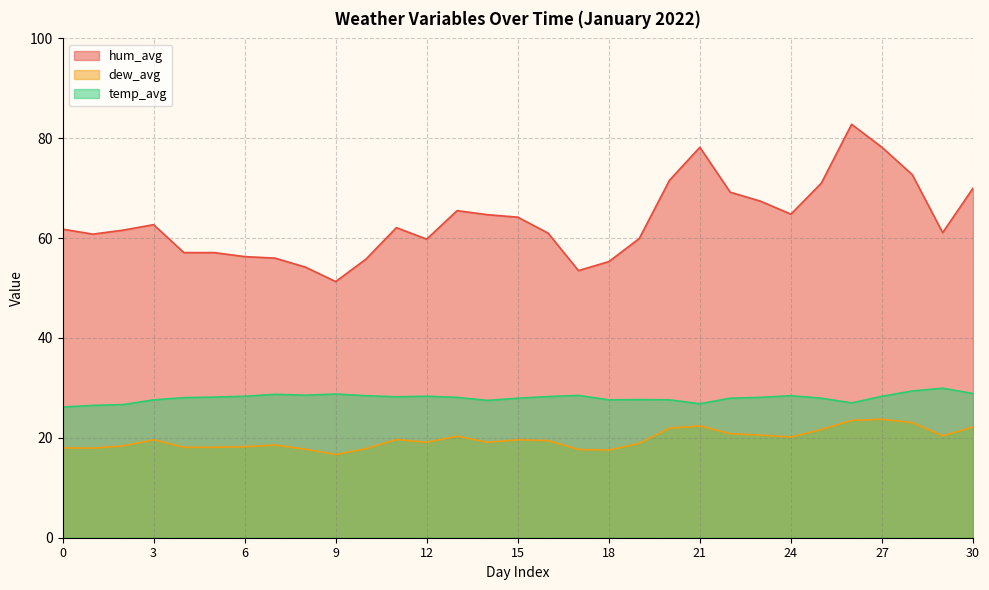

List the series in order of their overall mean, lowest first.

dew_avg, temp_avg, hum_avg